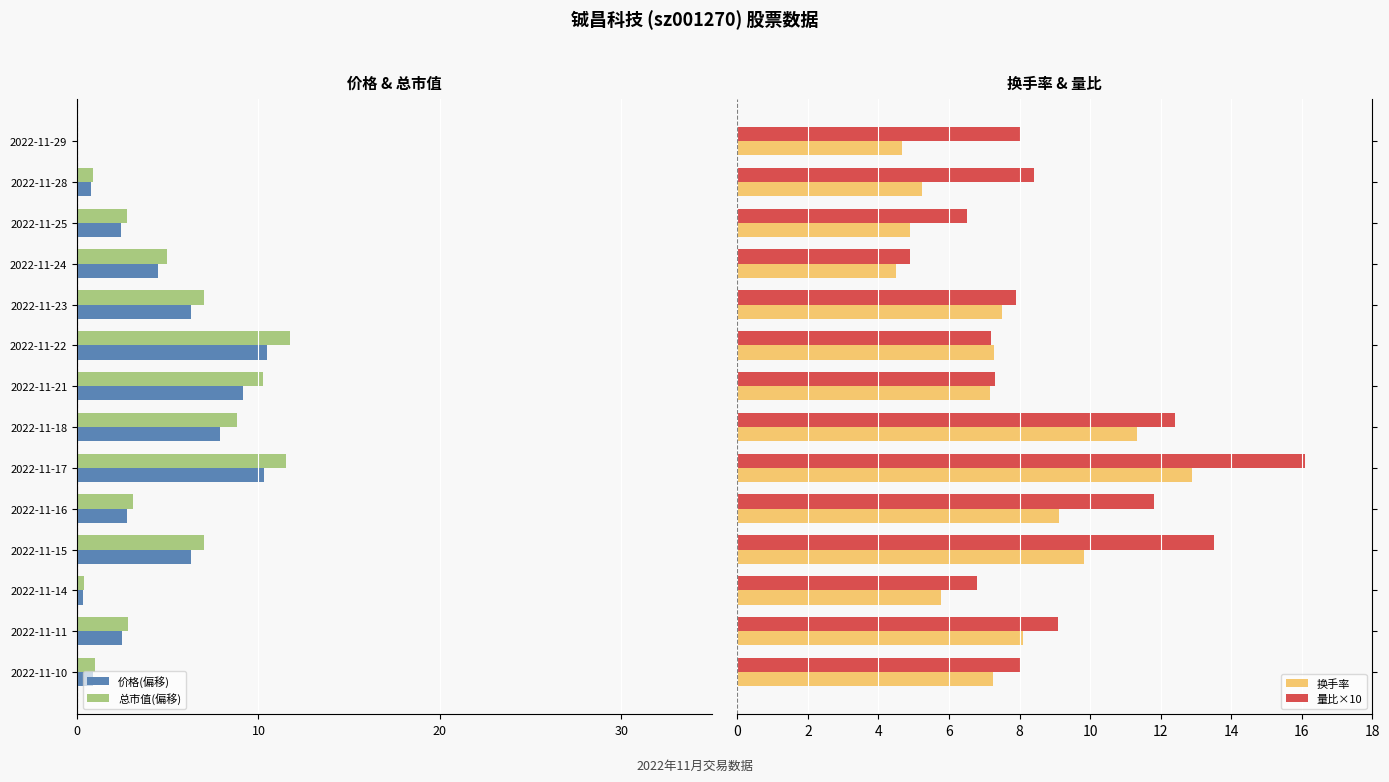

What is the difference between the maximum and minimum values in the 量比×10 series?

11.2